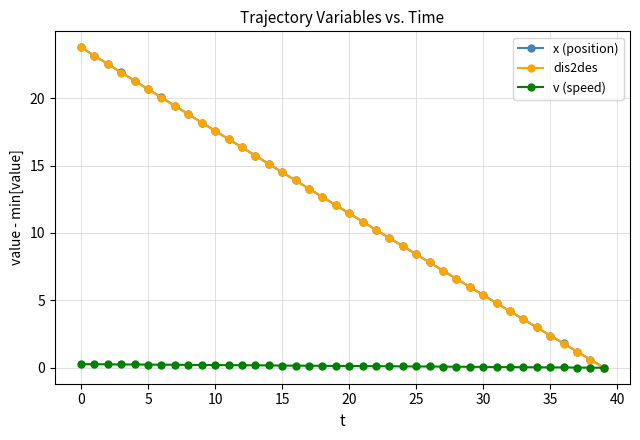

True or false: dis2des has more than 1 interior local peaks.

False